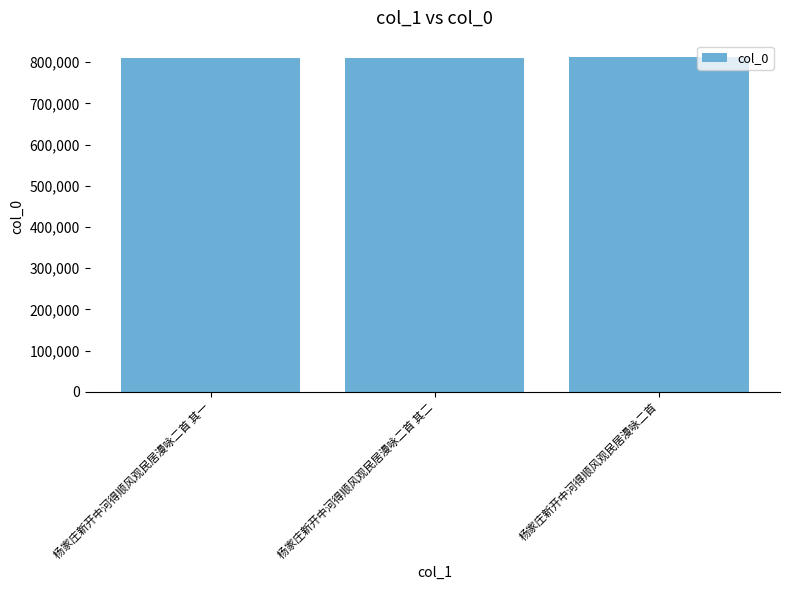

The value at 杨家庄新开中河得顺风观民居漫咏二首 其二 is 352883. True or false?

False